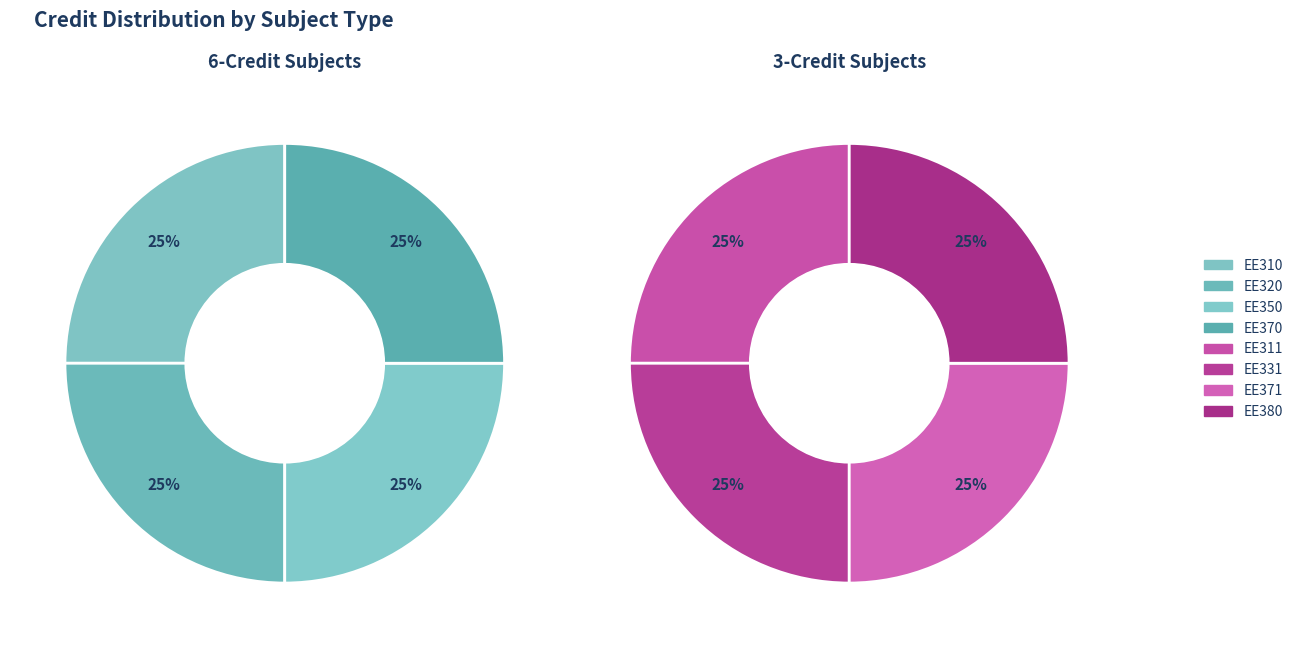

True or false: 2 accounts for 13% of the total.

False